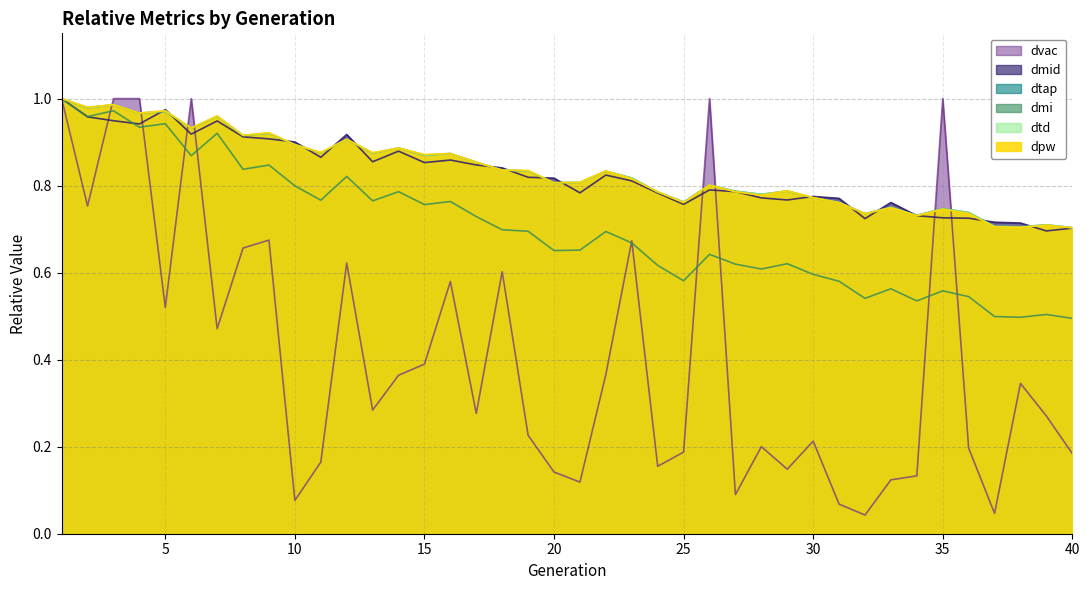

What is the approximate value of dmid at 19?

0.8